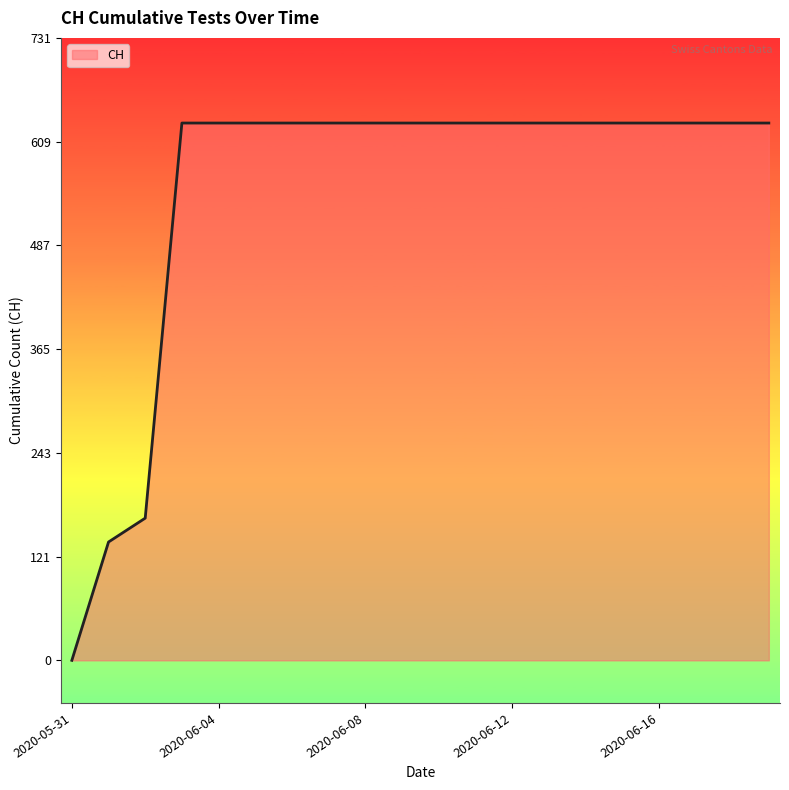

What is the greatest value displayed?

631